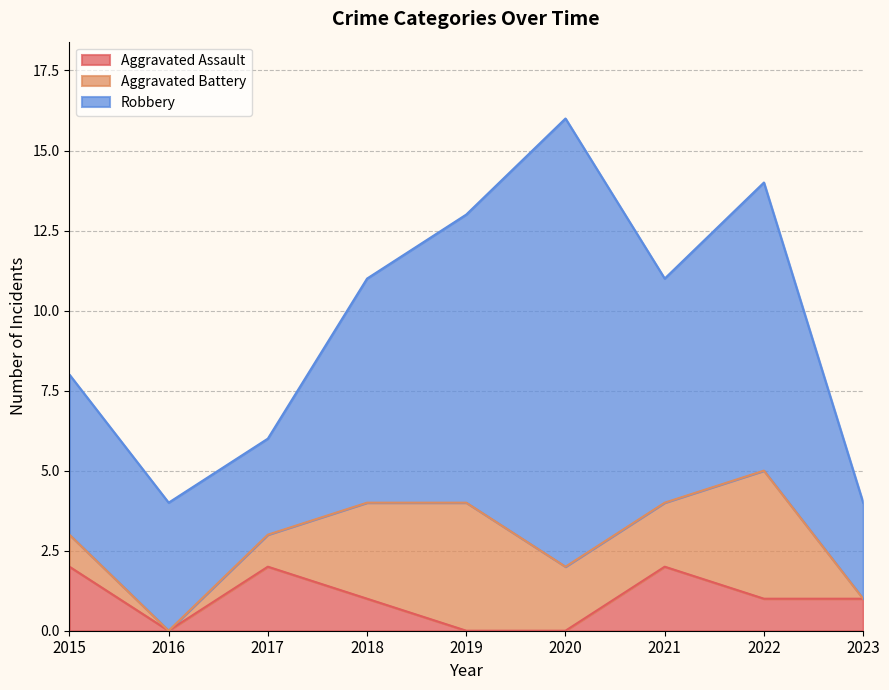

Where is the first local maximum for Robbery?

2020